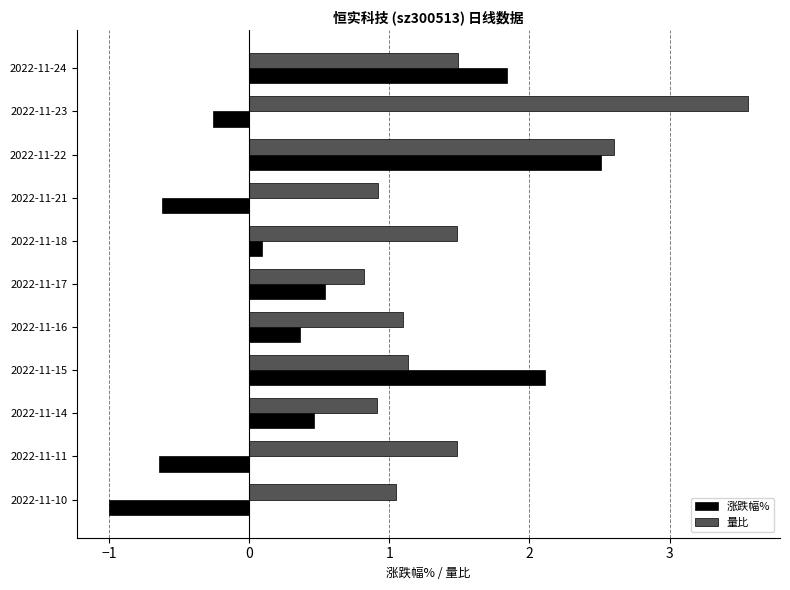

True or false: 量比 has a value of 0.4 at 2022-11-14.

False